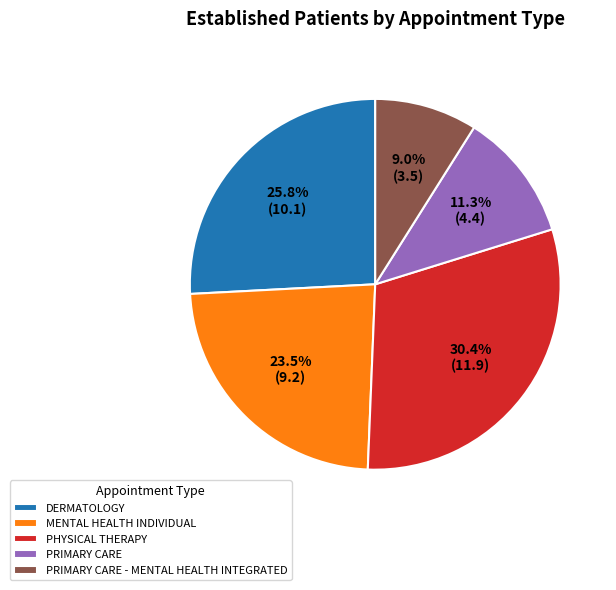

Which slice is the largest?

PHYSICAL THERAPY